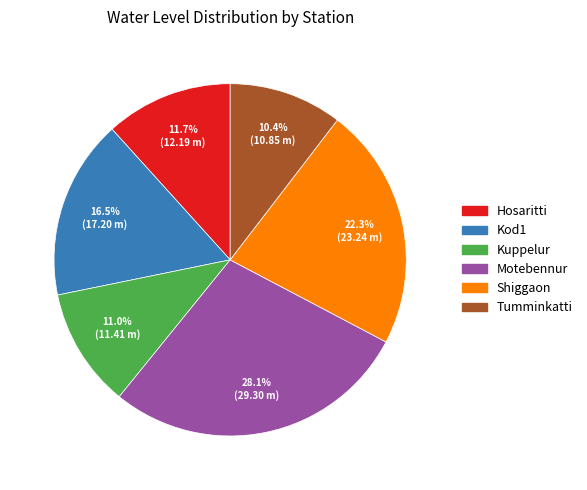

Rank the categories by value from lowest to highest.

Tumminkatti, Kuppelur, Hosaritti, Kod1, Shiggaon, Motebennur